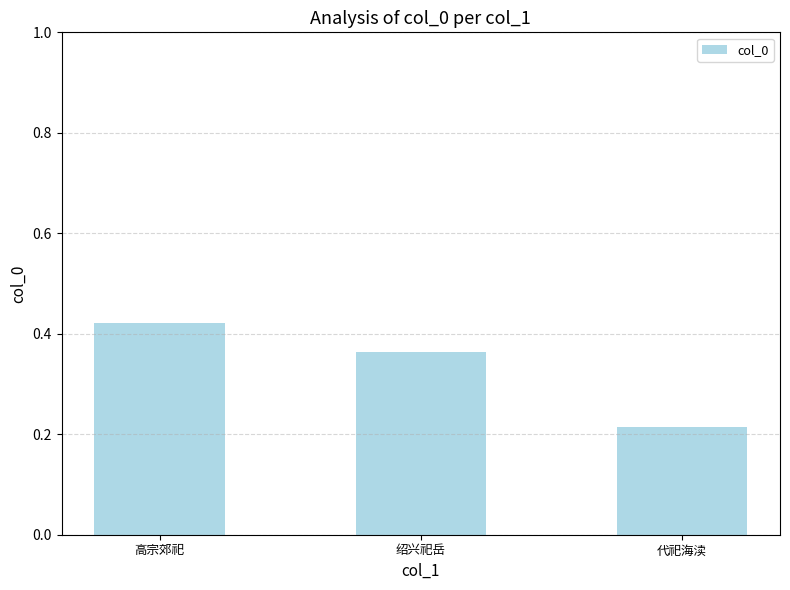

At which category does the chart reach its minimum across all series?

代祀海渎